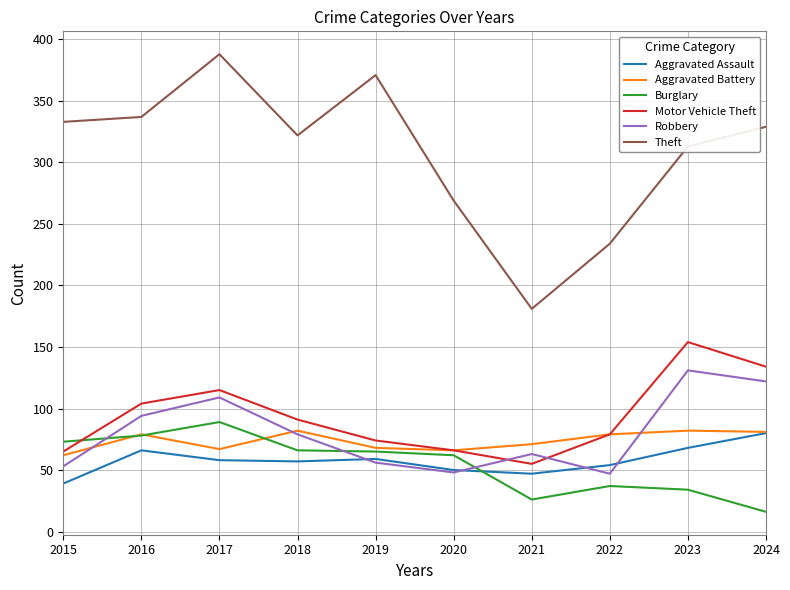

What is the spread (max minus min) of values at 2024?

313